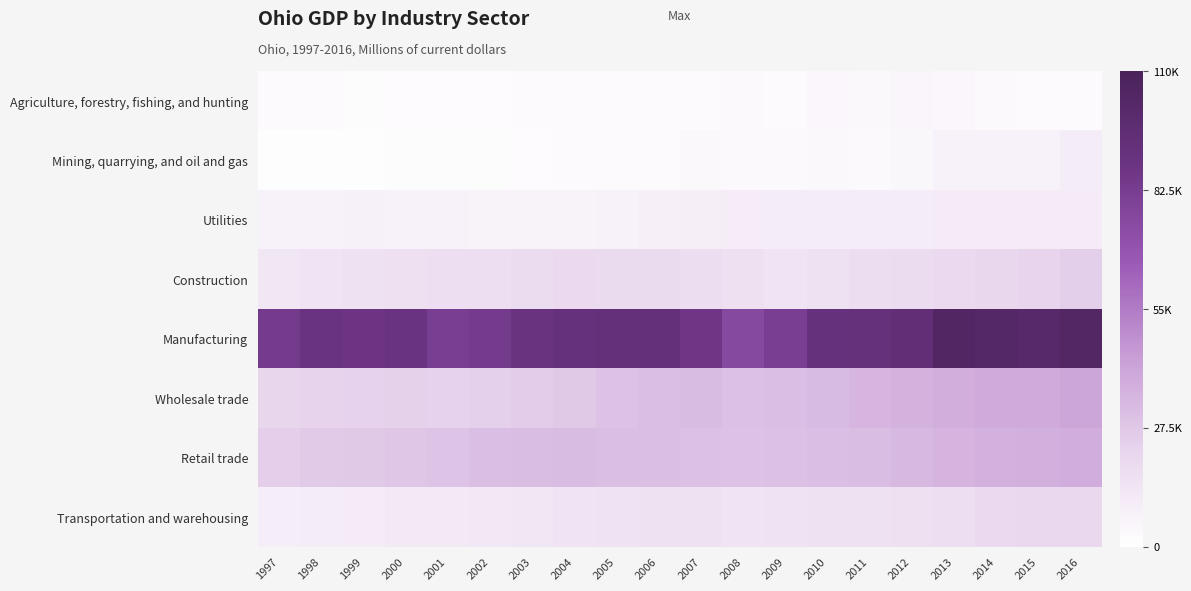

Which series has the widest spread of values?

Manufacturing